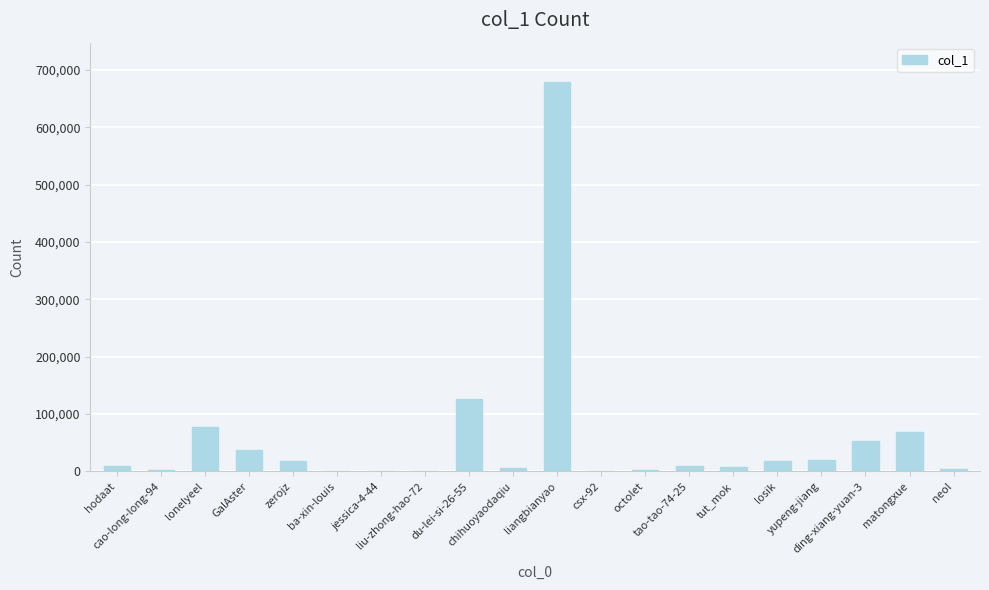

Between ba-xin-louis and hodaat, which is larger?

hodaat